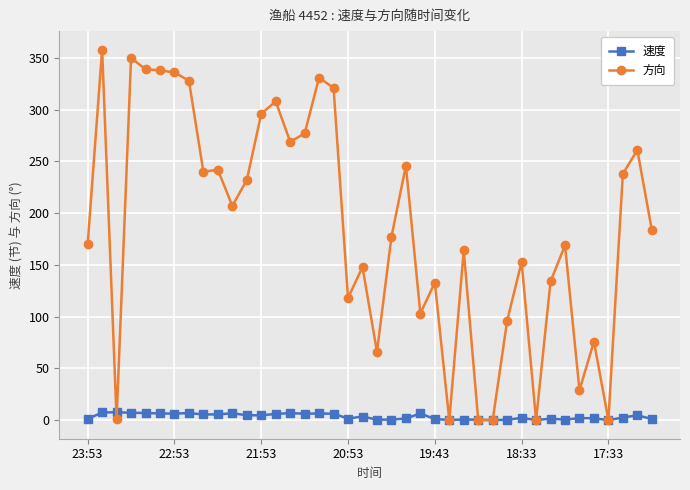

What is the value of the 方向 point at the 30th from the left?

96.0